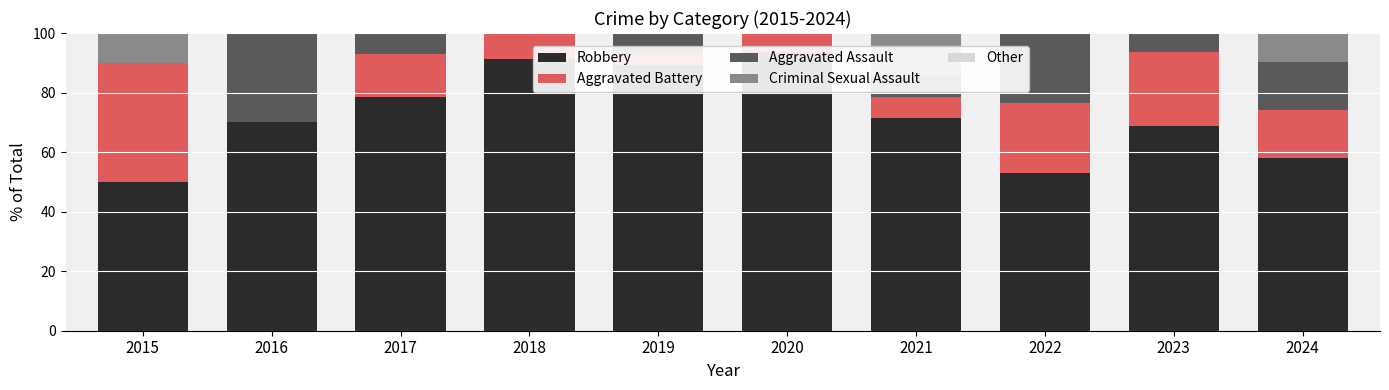

Are the bars horizontal?

No